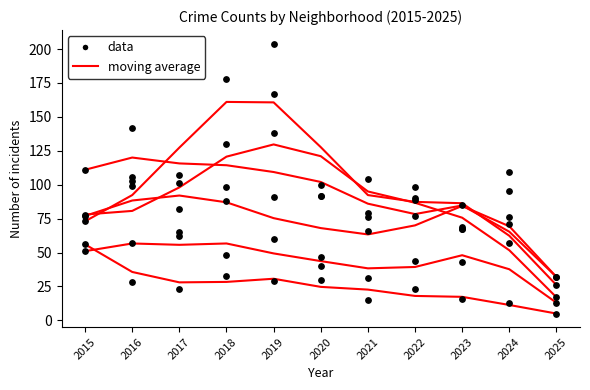

Which has a higher value, 2017 or 2024?

2017